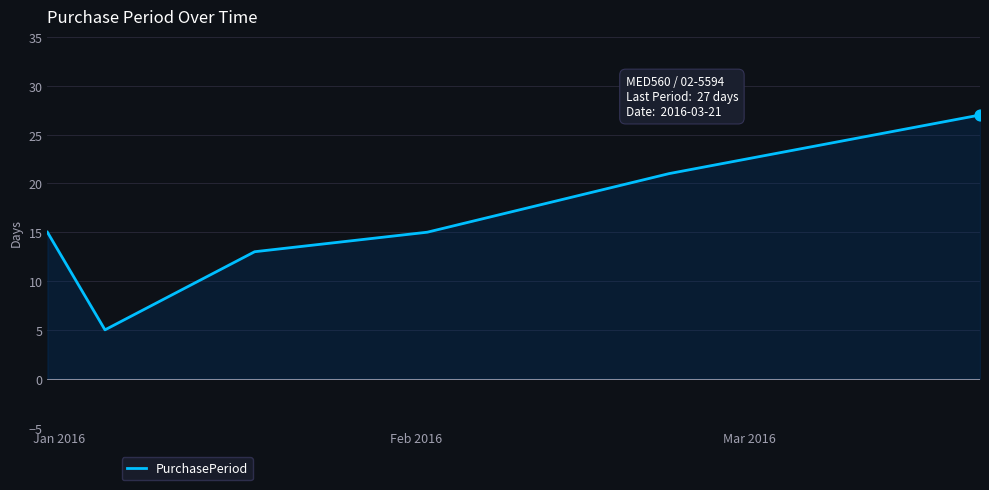

What is the difference between the maximum and minimum values?

22